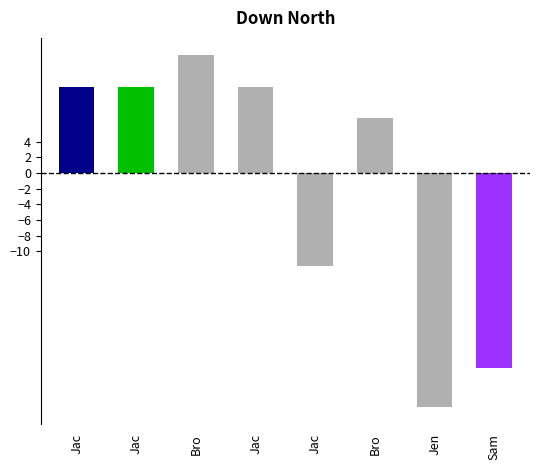

Count the number of values greater than 11.

4